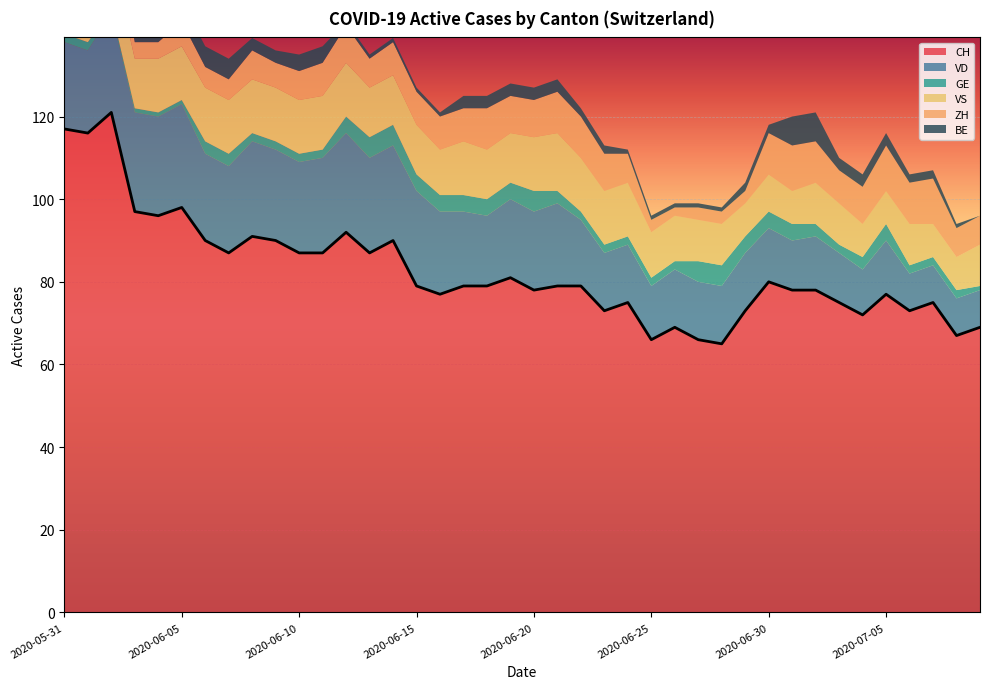

What are all the series names shown in the legend?

CH, VD, GE, VS, ZH, BE